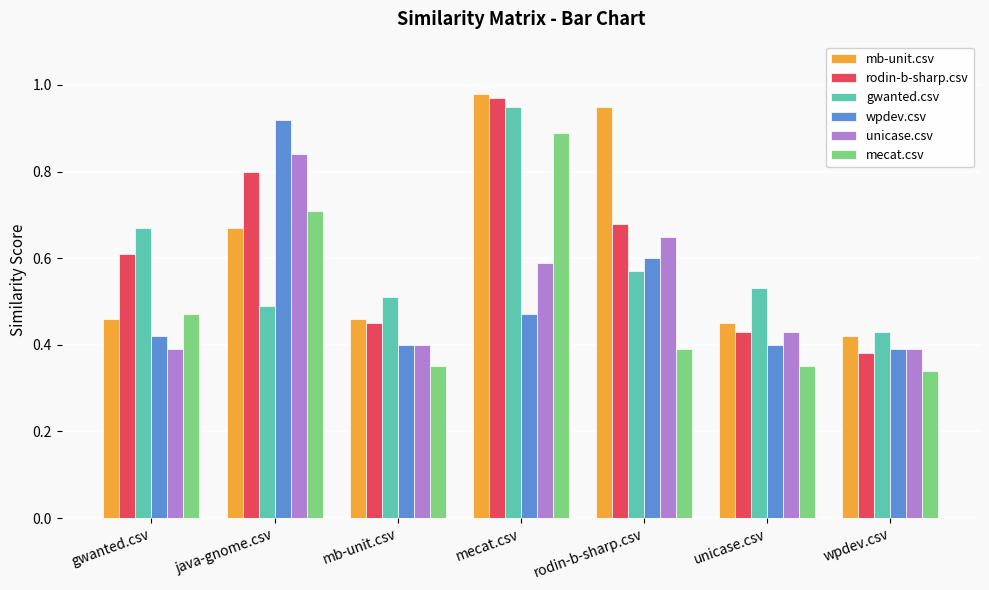

Which series has the widest spread of values?

rodin-b-sharp.csv